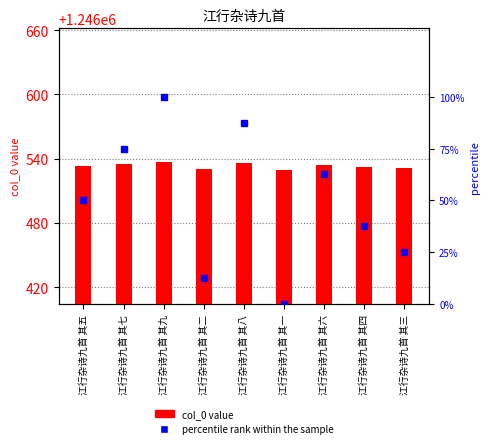

Between 江行杂诗九首 其五 and 江行杂诗九首 其九, which series saw the biggest shift?

percentile rank within the sample